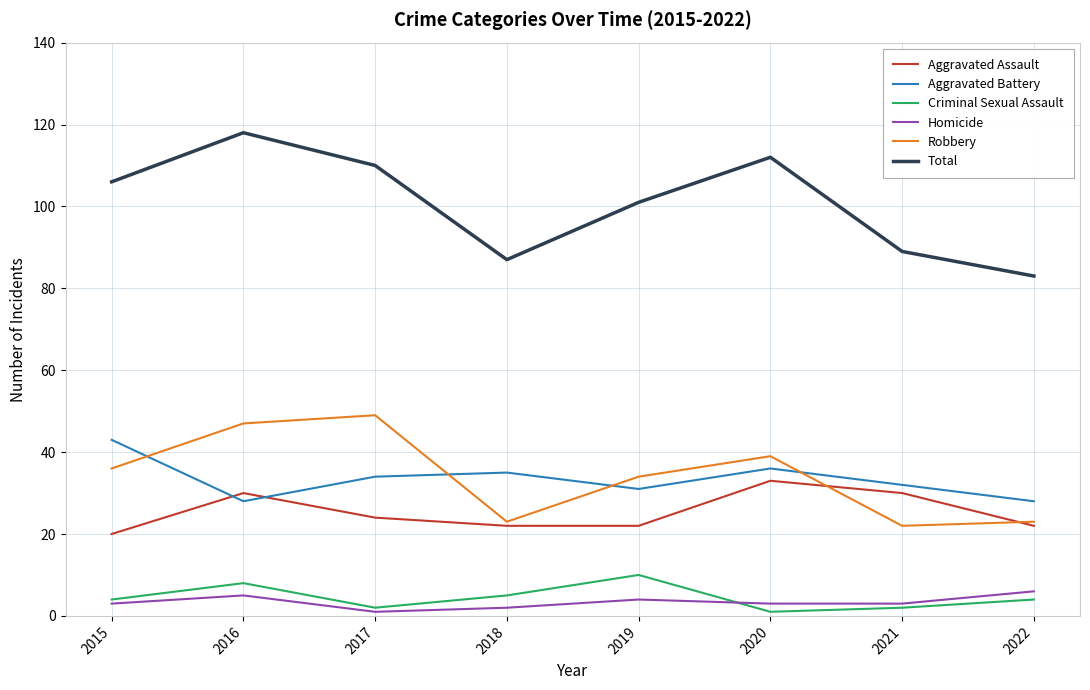

What is the difference between the maximum and minimum values in the Homicide series?

5